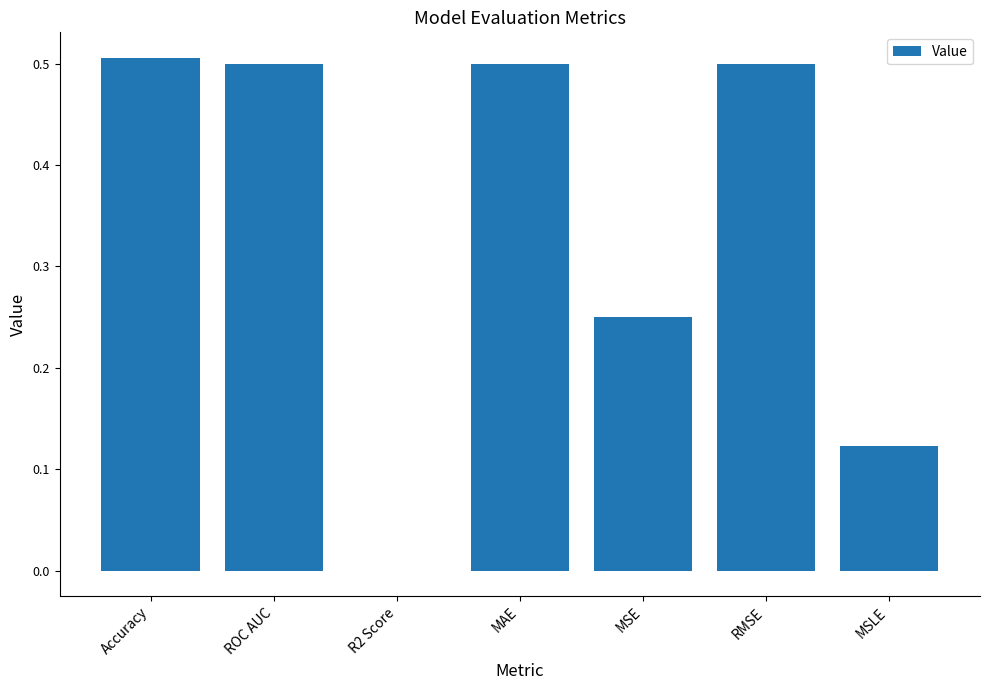

How many values exceed 0?

6